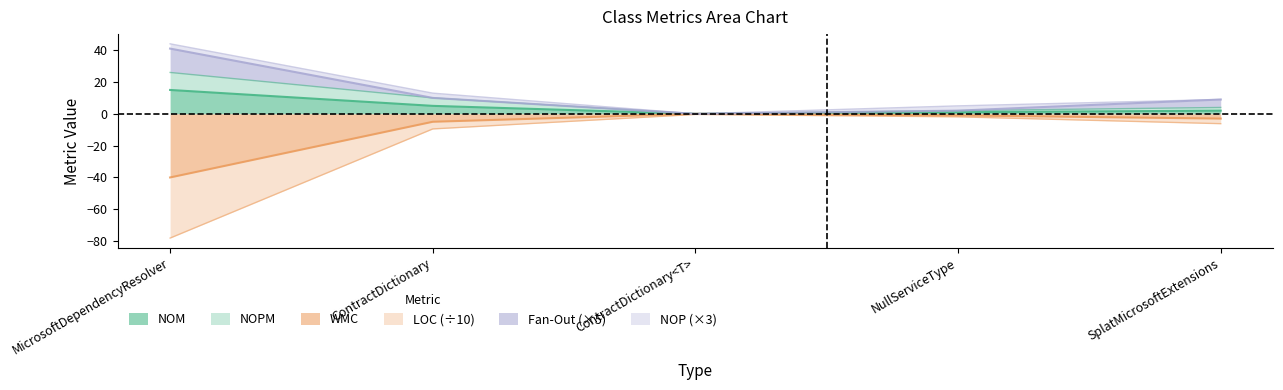

What position from the right is SplatMicrosoftExtensions?

1